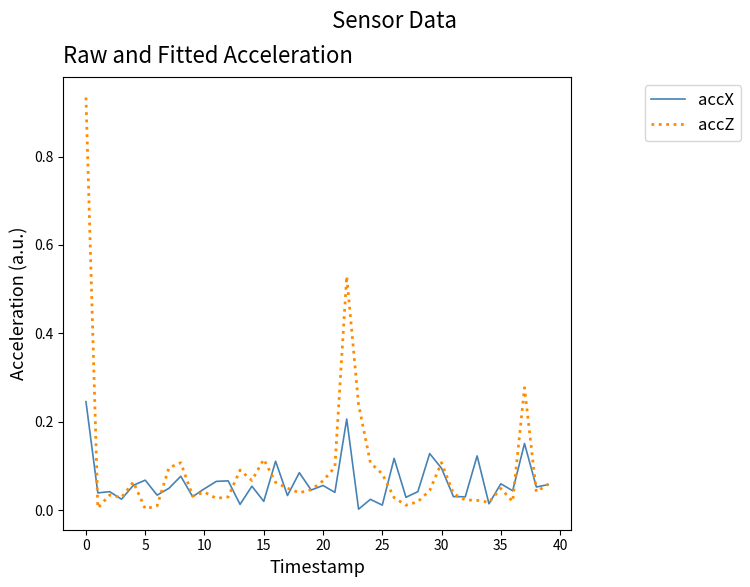

Which series has the widest spread of values?

accZ